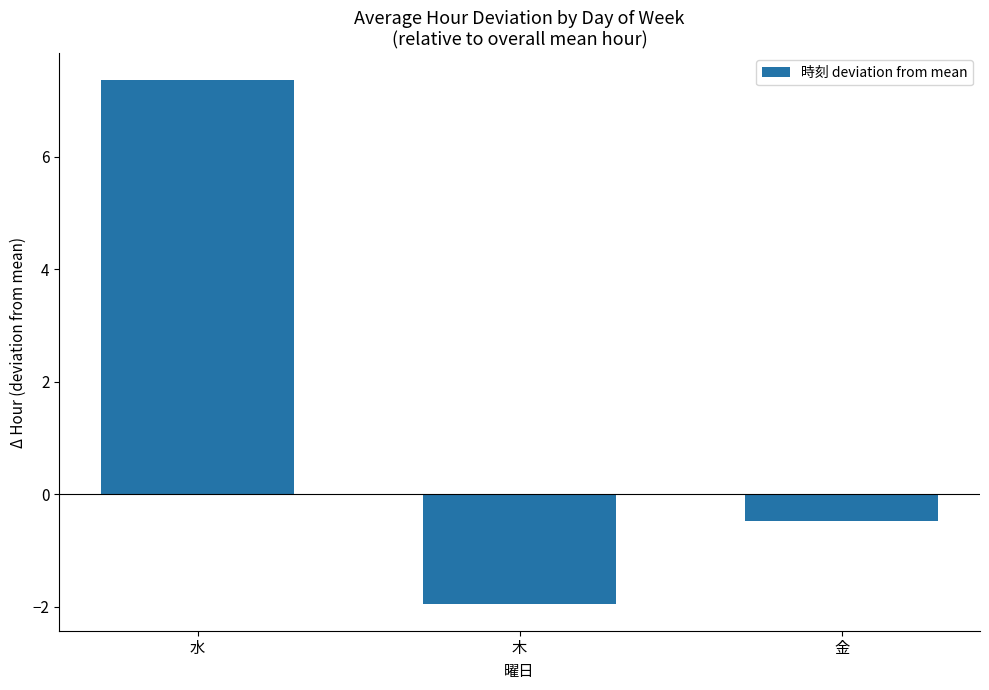

The value at 水 is 7.4. True or false?

True